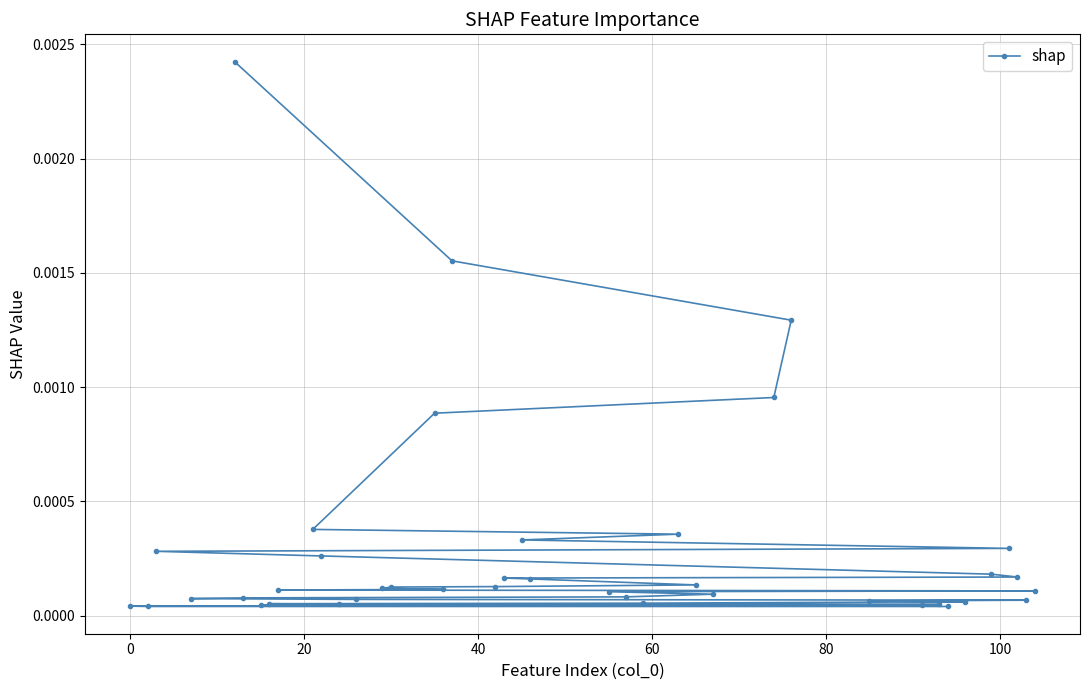

True or false: the data shows 0.0 at 20.

False